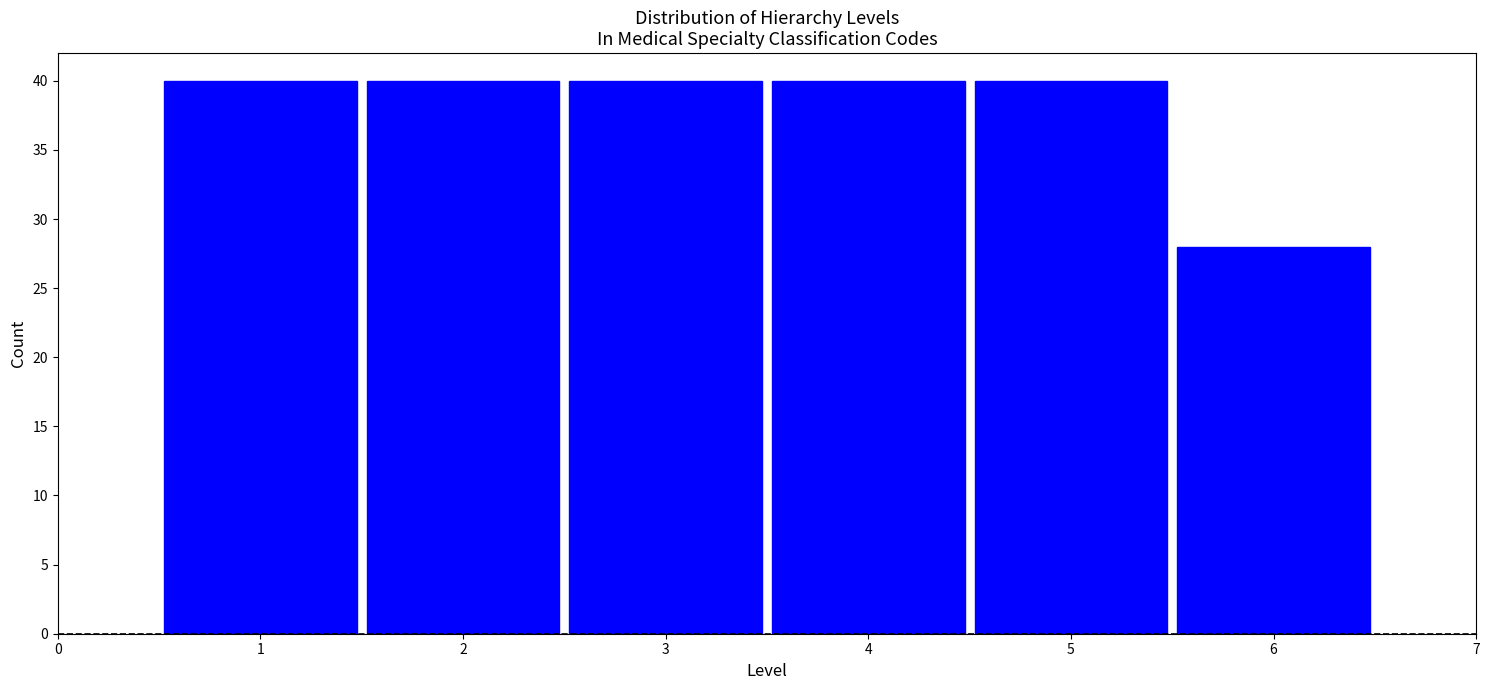

Reading left to right, list every bar in this chart as the range it spans on the x-axis followed by its height. The values are not printed on the chart, so give them approximately, as read against the axis.

0.5 to 1.5: 40
1.5 to 2.5: 40
2.5 to 3.5: 40
3.5 to 4.5: 40
4.5 to 5.5: 40
5.5 to 6.5: 28